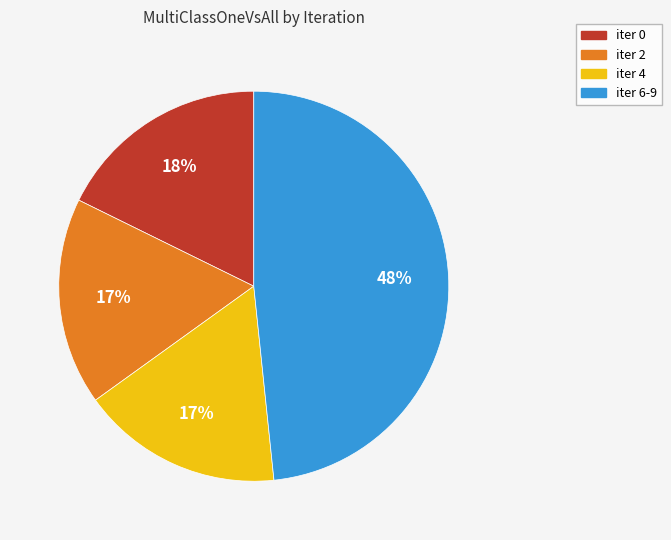

What percentage is the iter 2 slice, to the nearest percent?

17%